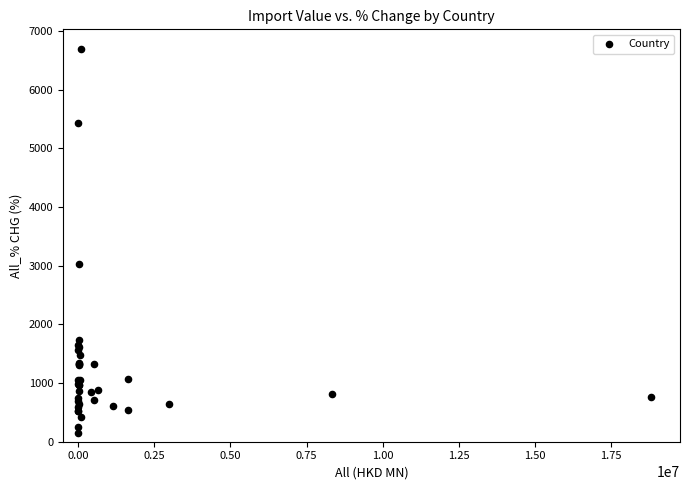

What Y value in the scatter plot is closest to 3426?

3037.7